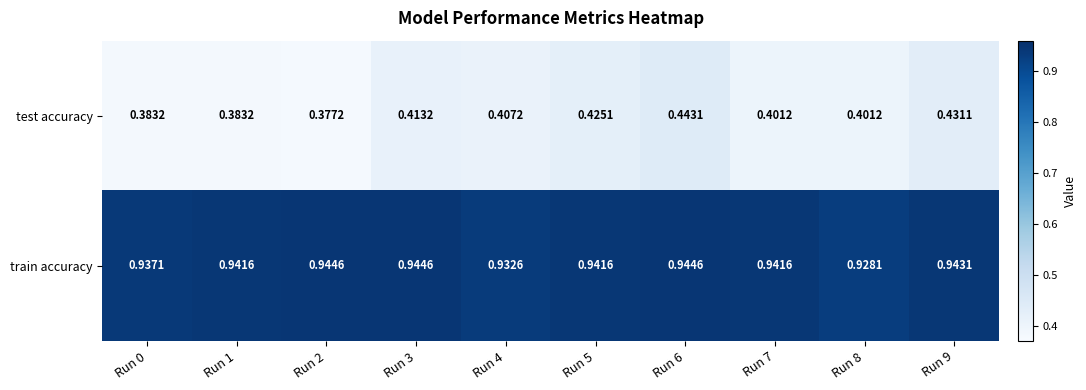

Is the value of test accuracy at Run 0 greater than the value of train accuracy at Run 2?

No